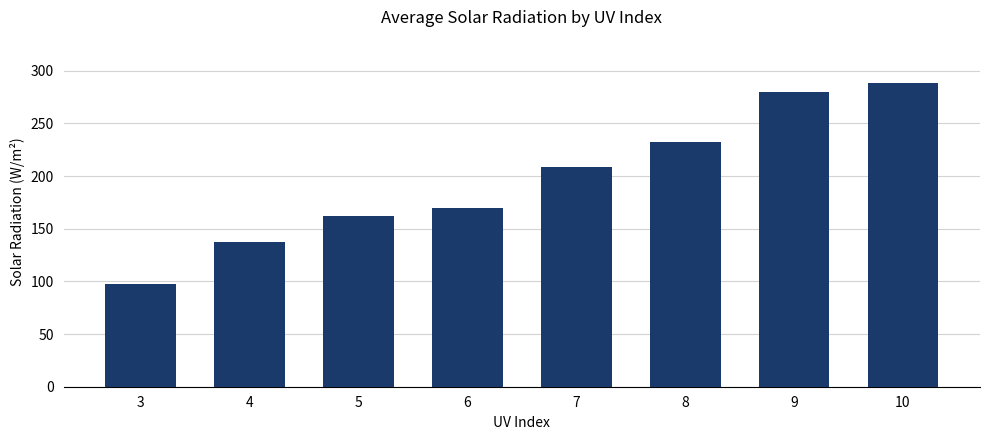

Reading left to right, extract all data points from this chart.

3=97.8	4=137.2	5=162.5	6=169.3	7=208.3	8=232.4	9=279.6	10=288.8